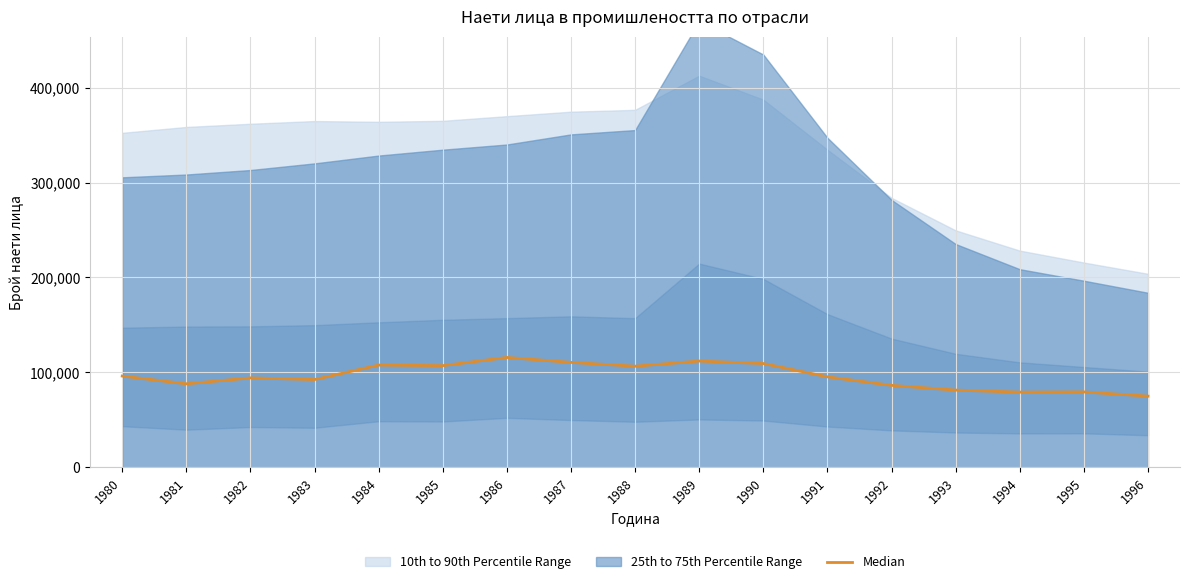

How many categories are shown in the chart?

17